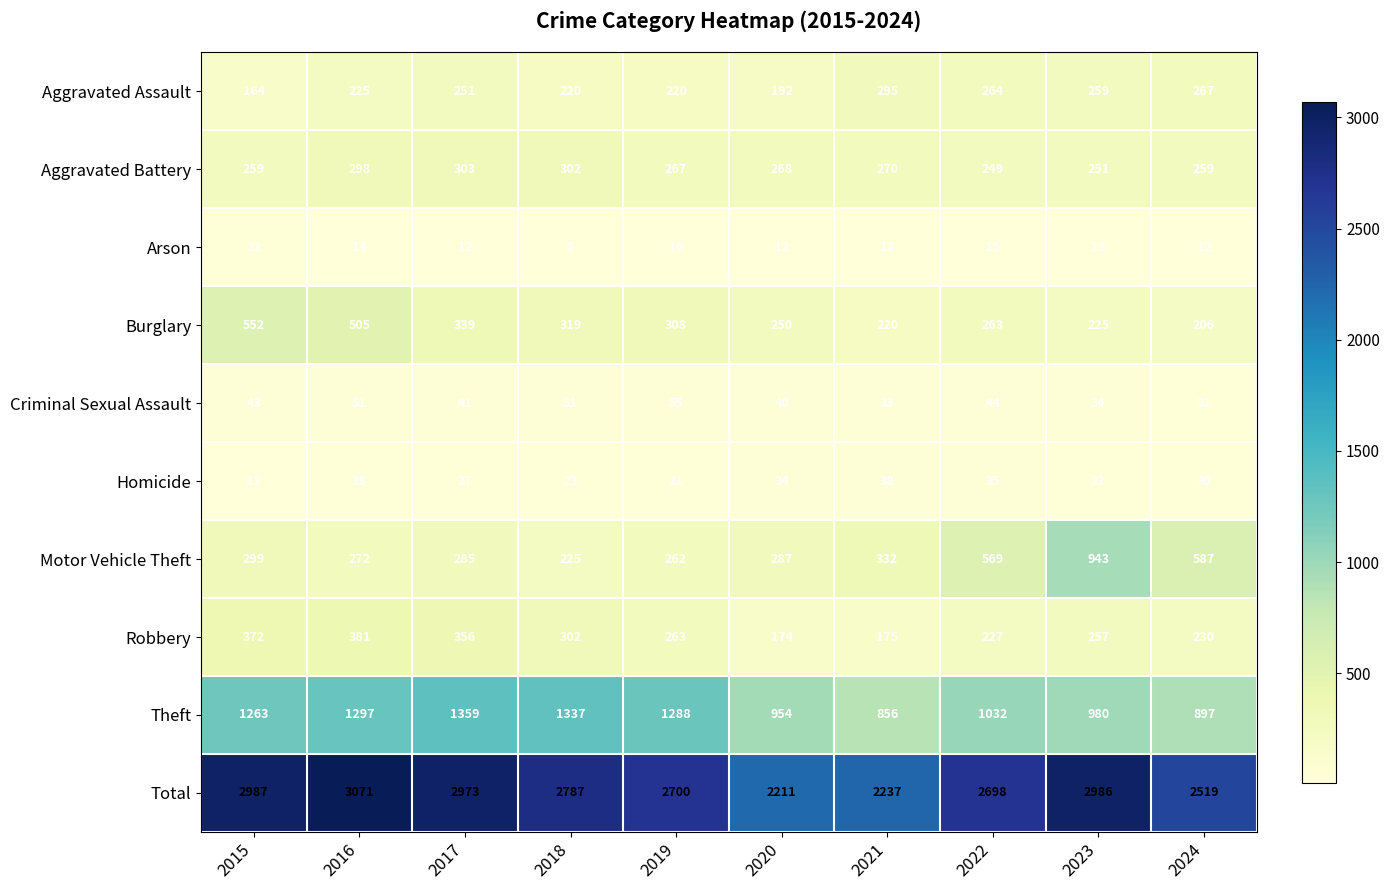

What is the total value across all series at 2023?

5972